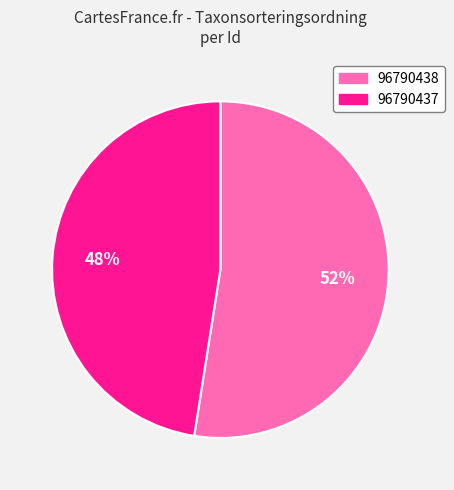

Between 96790437 and 96790438, which is larger?

96790438